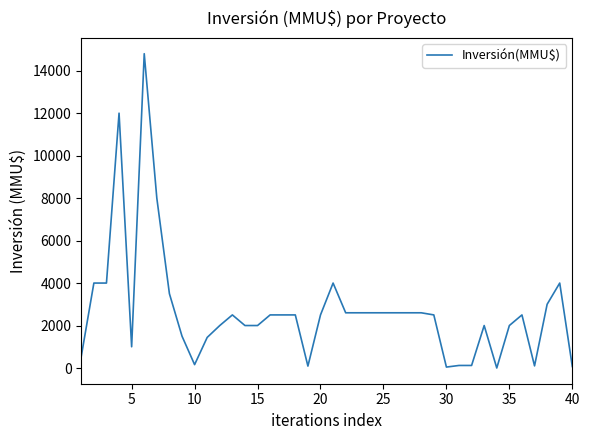

Is this an area chart (filled region under the line)?

No